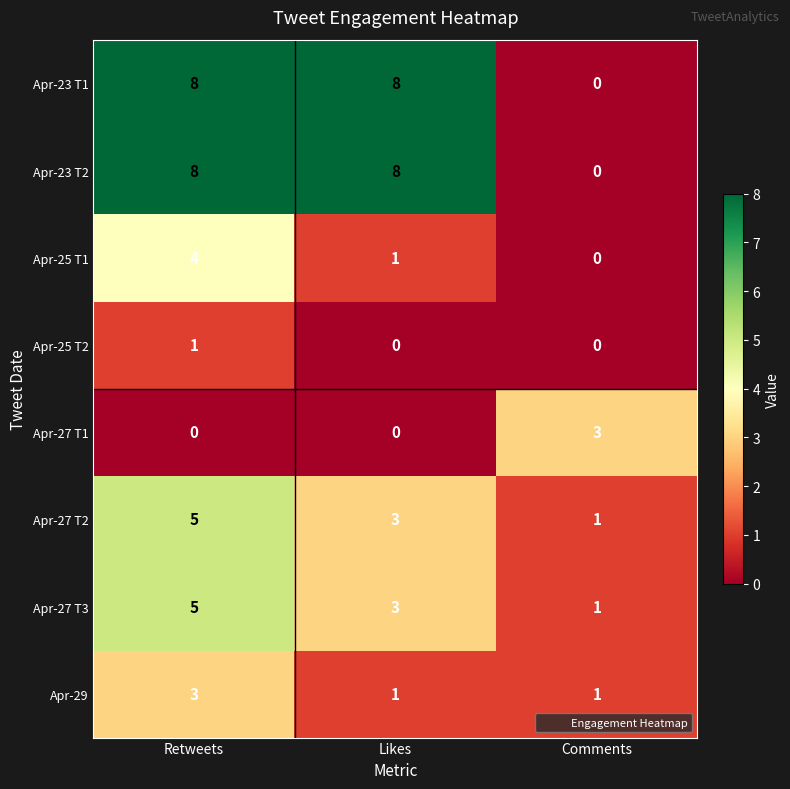

The Apr-25 T2 series shows 0 at Comments. True or false?

True